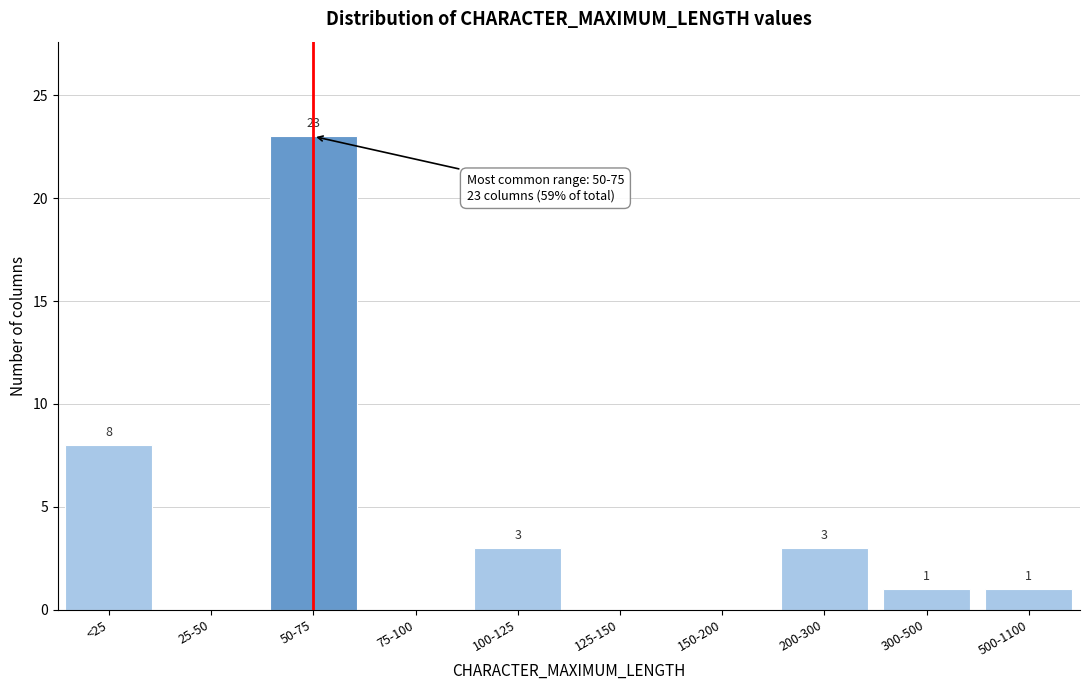

What is the maximum value shown in the chart?

23